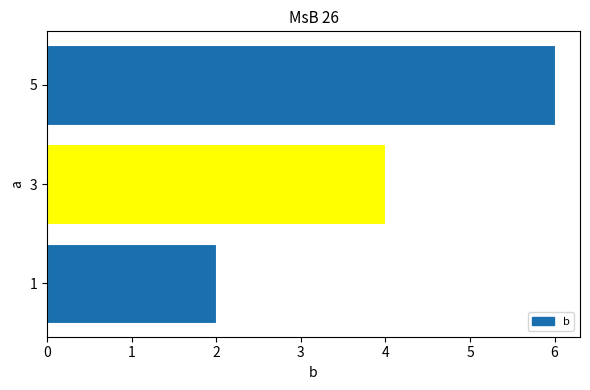

How many values are below 4?

1